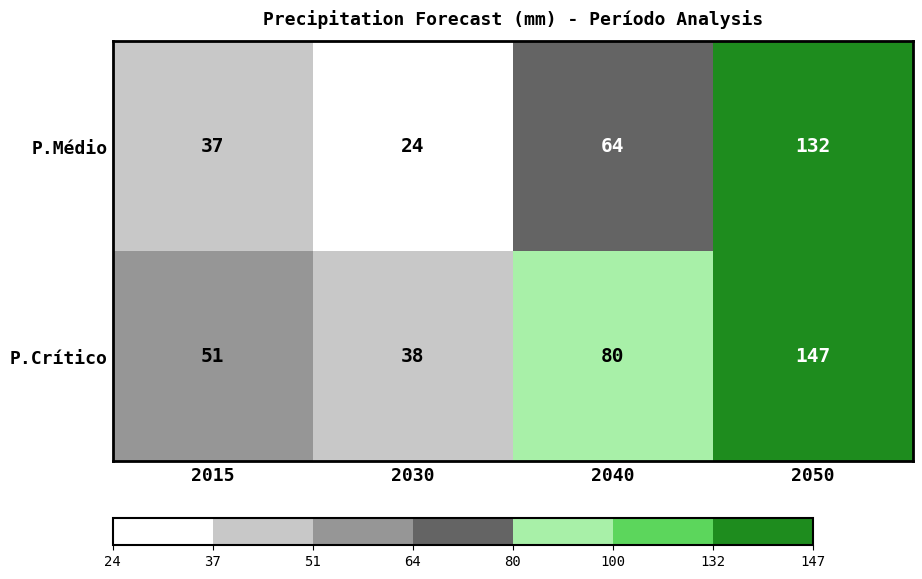

Read the P.Médio value at 2040.

64